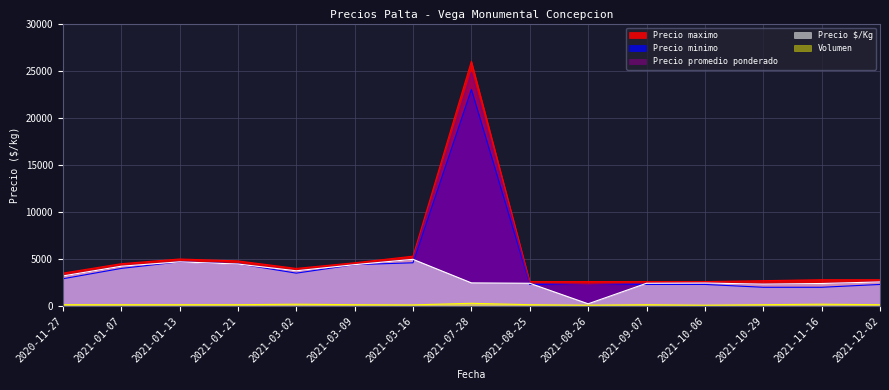

What is the approximate value of Precio promedio ponderado at 2021-01-21, to the nearest 50?

4450